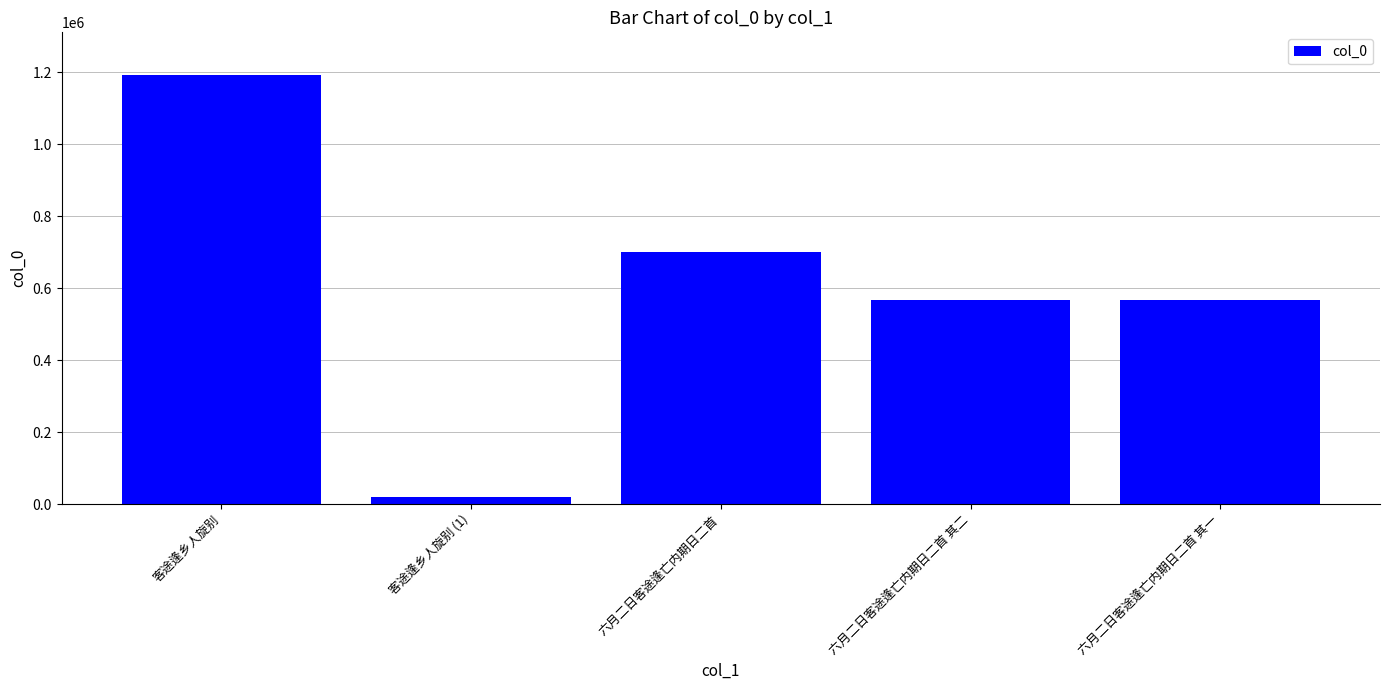

What is the greatest value displayed?

1191779